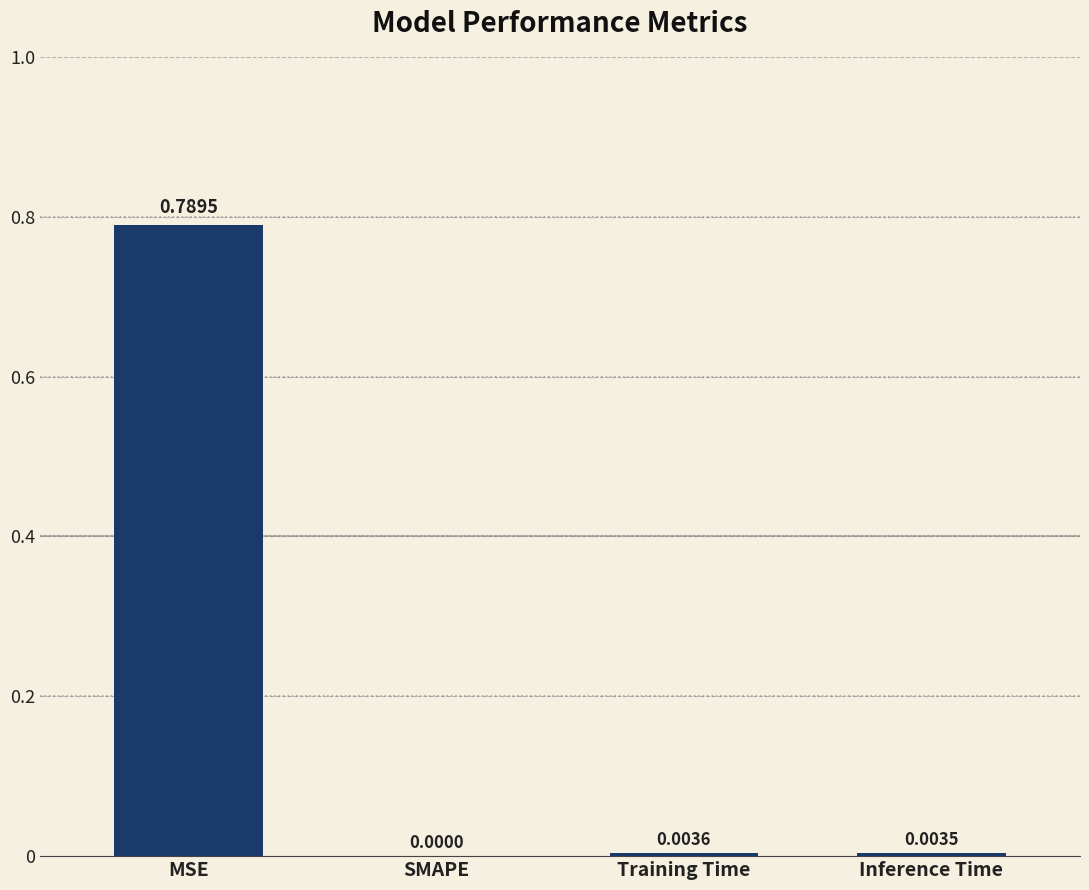

Between SMAPE and Training Time, which is larger?

Training Time